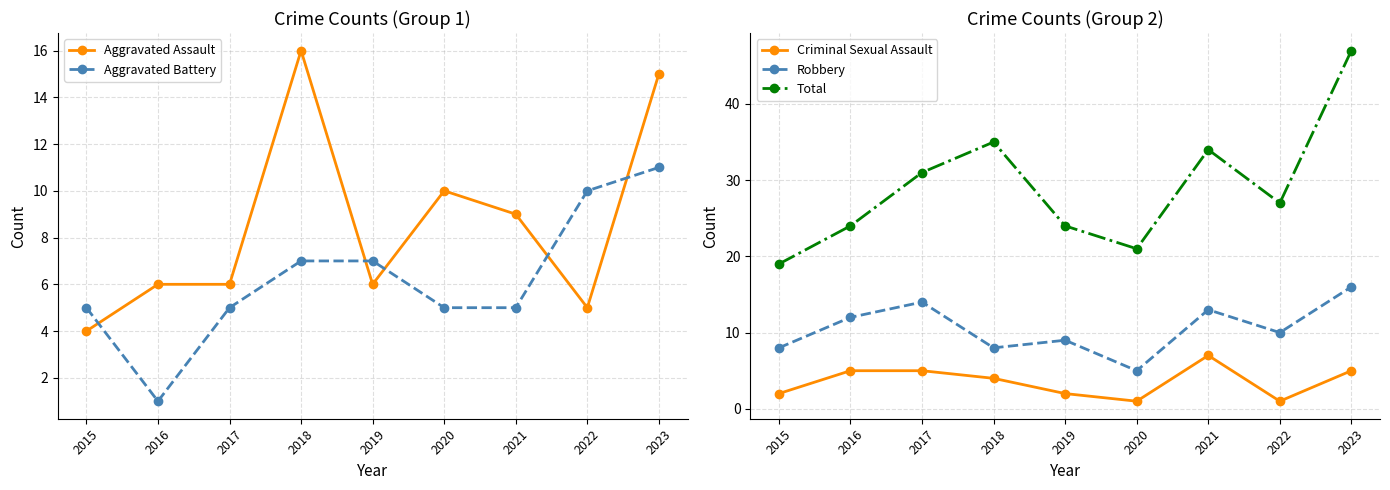

What is the value of the Aggravated Assault point at the 9th from the left?

15